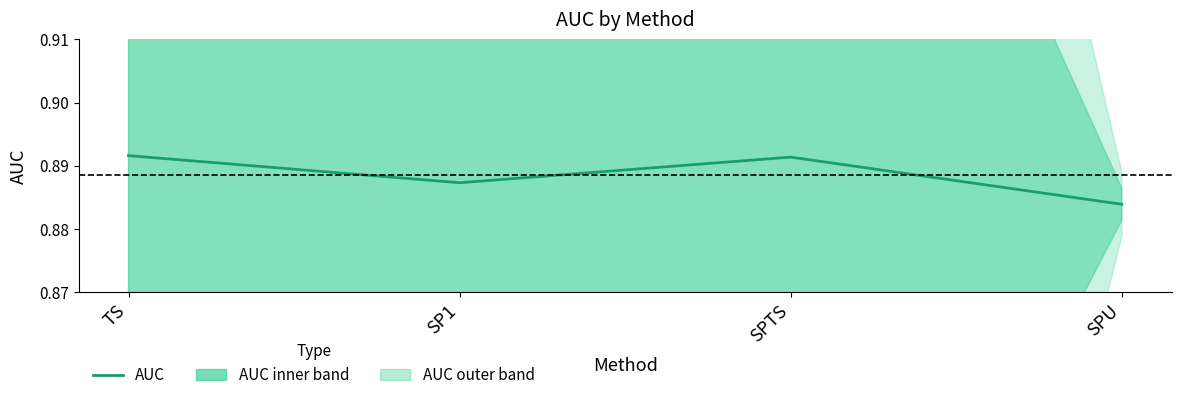

Rank the categories by value from lowest to highest.

SPU, SP1, SPTS, TS